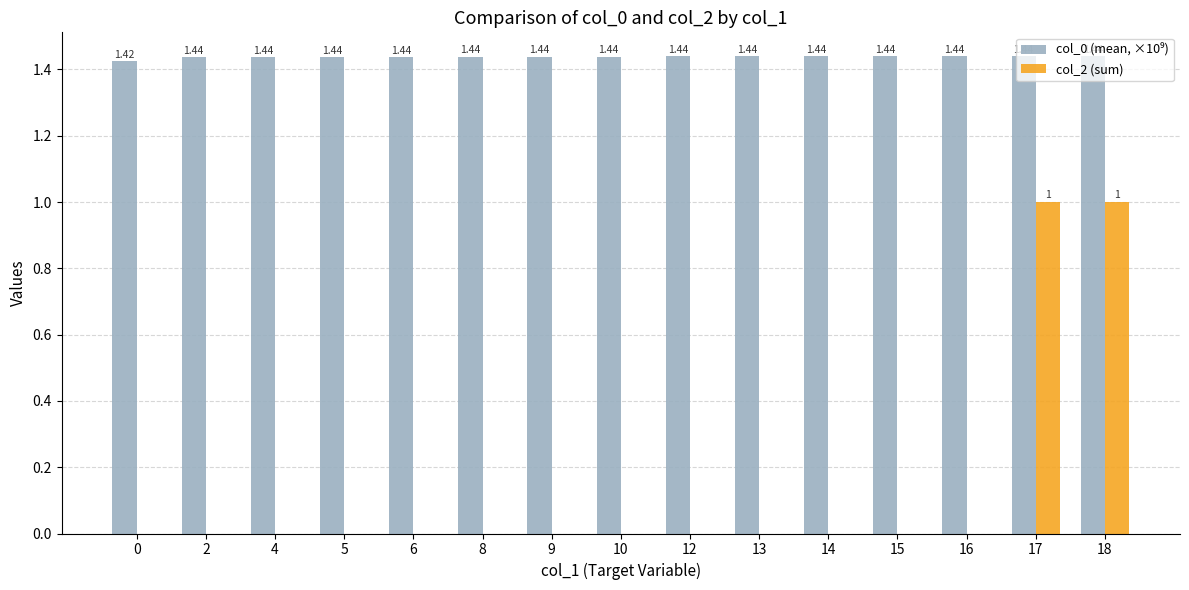

What is the sum of all col_2 (sum) values?

2.0